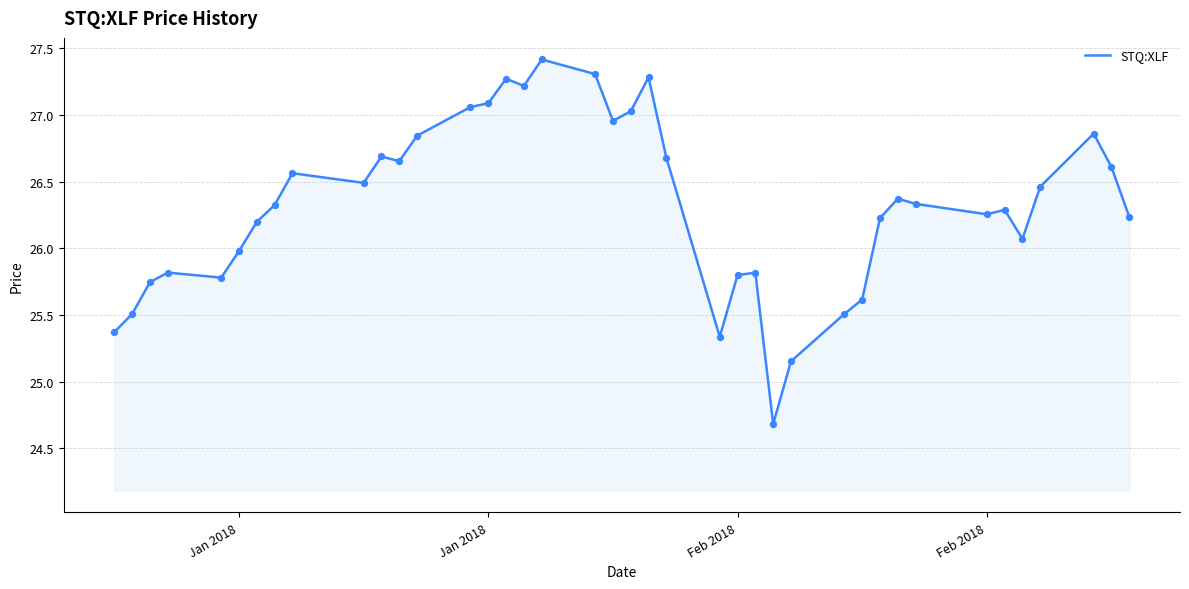

What is the maximum value shown in the chart?

27.4